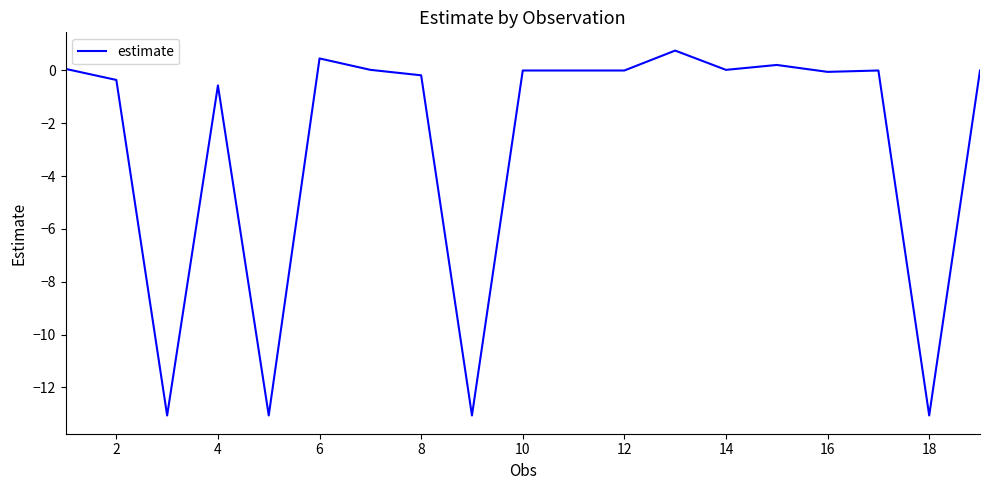

What is the maximum value shown in the chart?

0.8